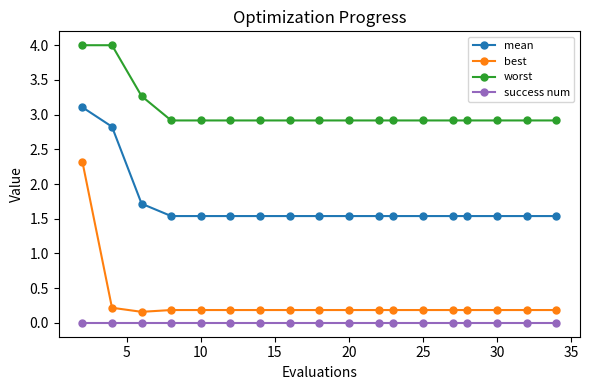

At how many categories does at least one series exceed 1?

18